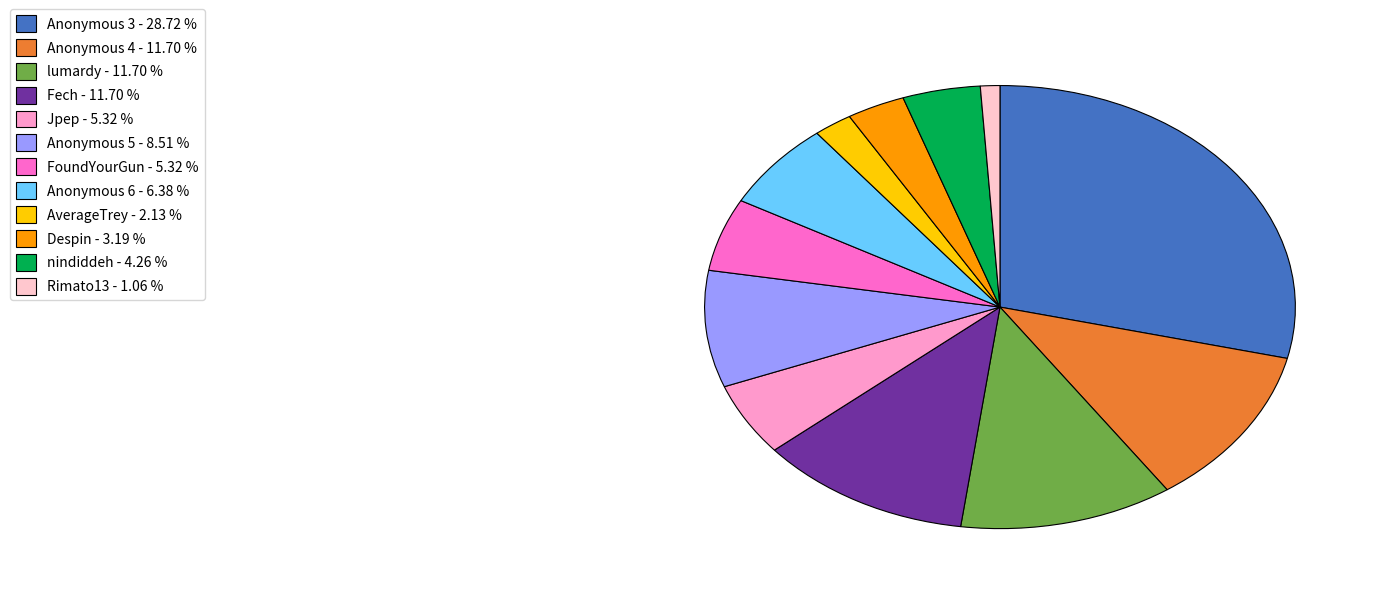

Approximately how many times larger is the value at Despin compared to Anonymous 4?

0.3